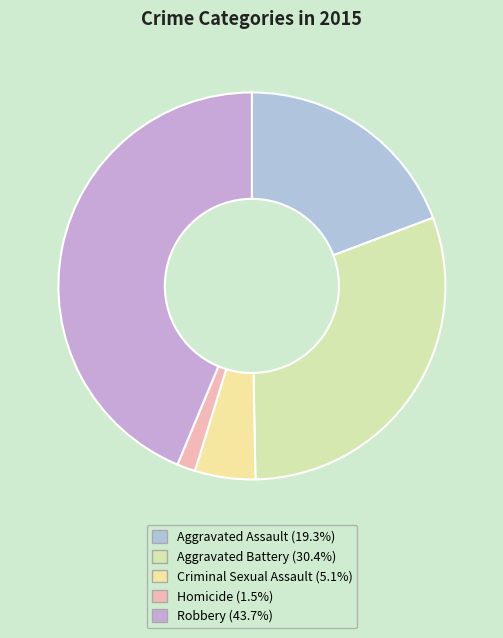

Rank the categories by value from lowest to highest.

Homicide, Criminal Sexual Assault, Aggravated Assault, Aggravated Battery, Robbery